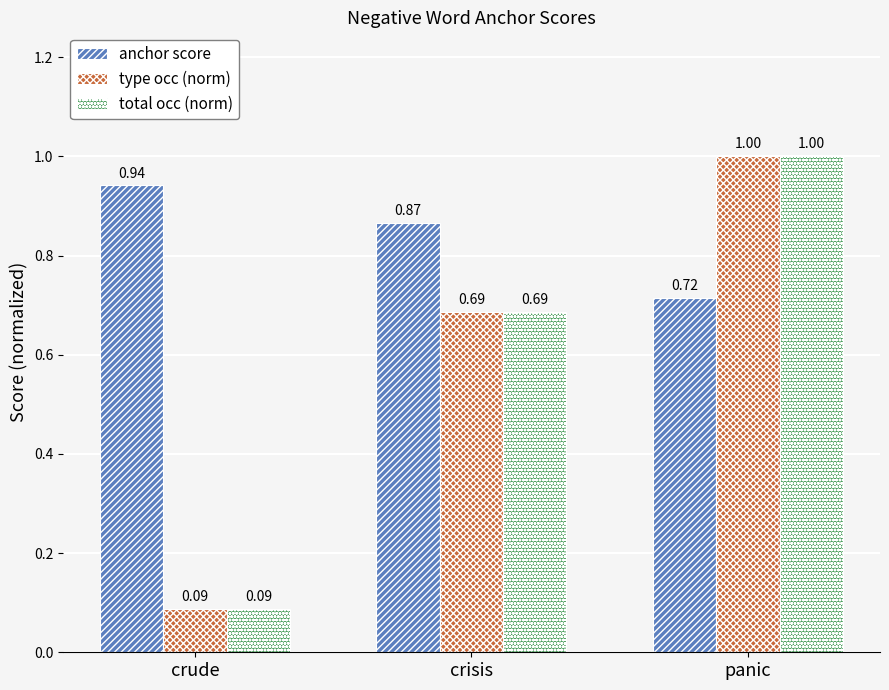

What is the sum of all total occ (norm) values?

1.8